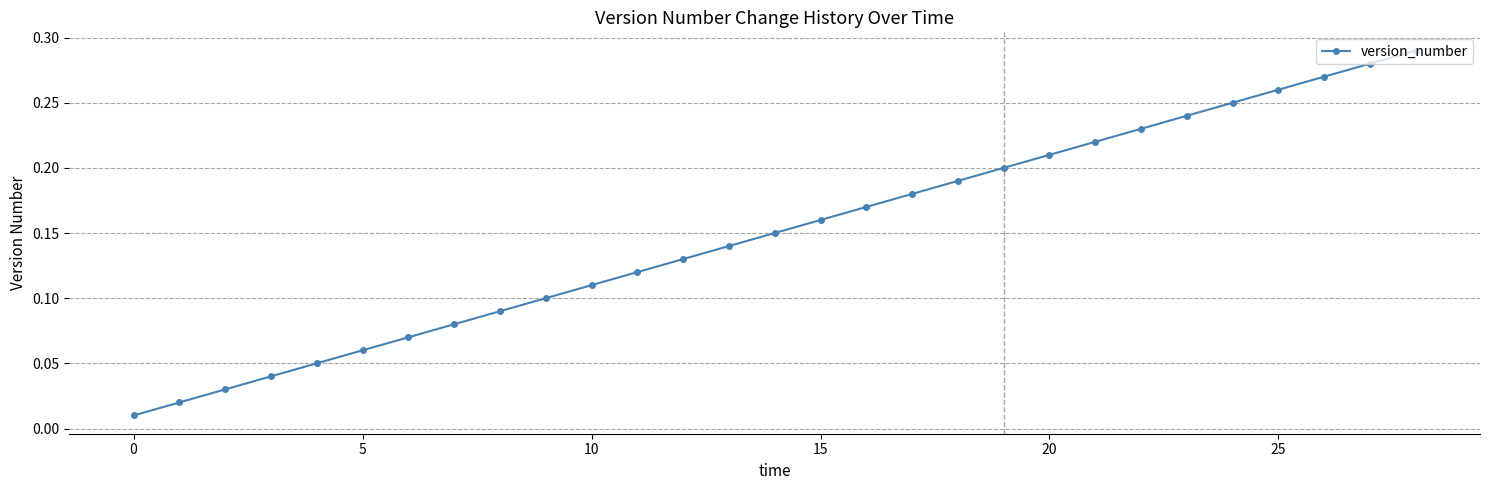

True or false: there are more than 1 points higher than both neighbors.

False